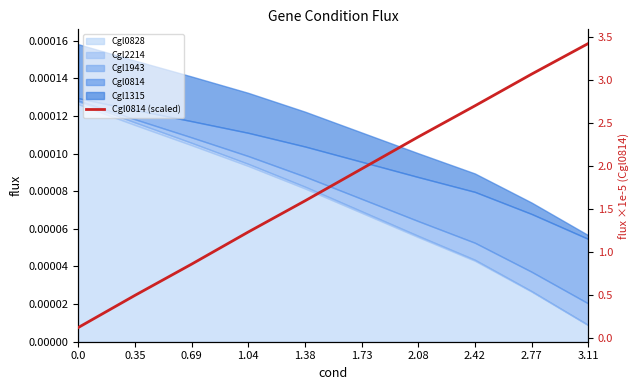

Rank the categories by value from highest to lowest.

3.11, 2.77, 2.42, 2.08, 1.73, 1.38, 1.04, 0.69, 0.35, 0.0